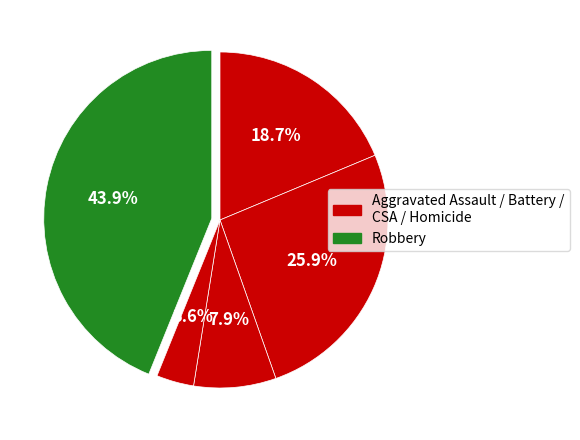

Count the number of slices in the pie.

5